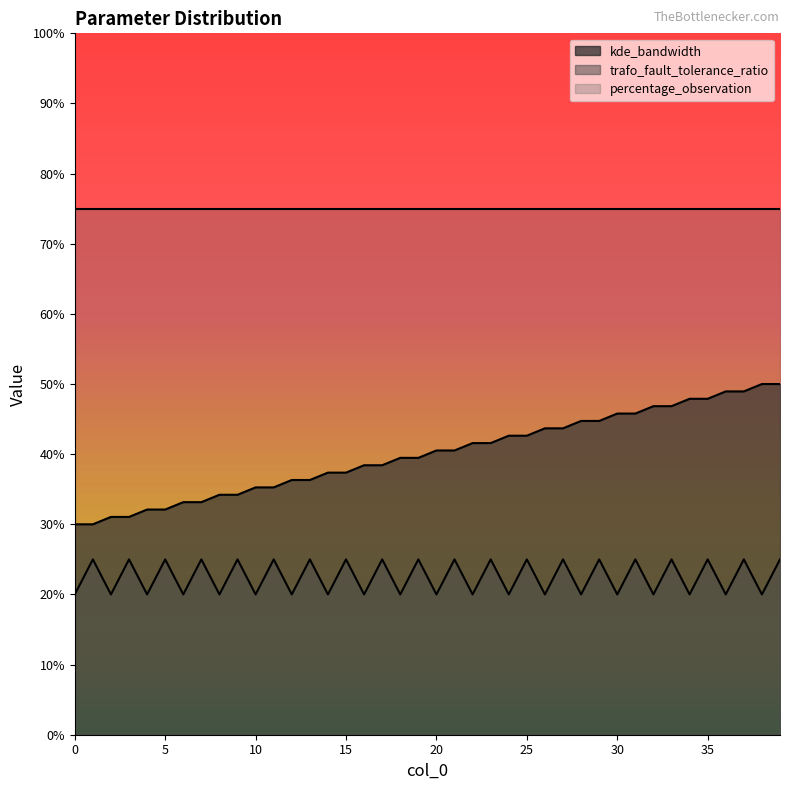

Where is the first local maximum for trafo_fault_tolerance_ratio?

1